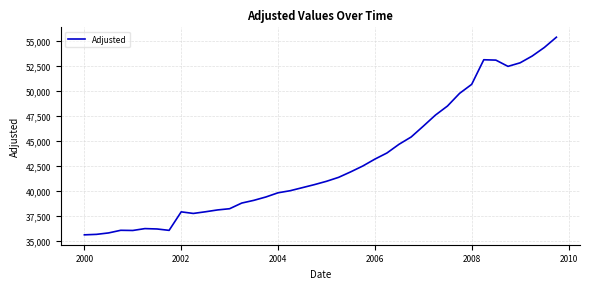

What is the greatest value displayed?

55354.9